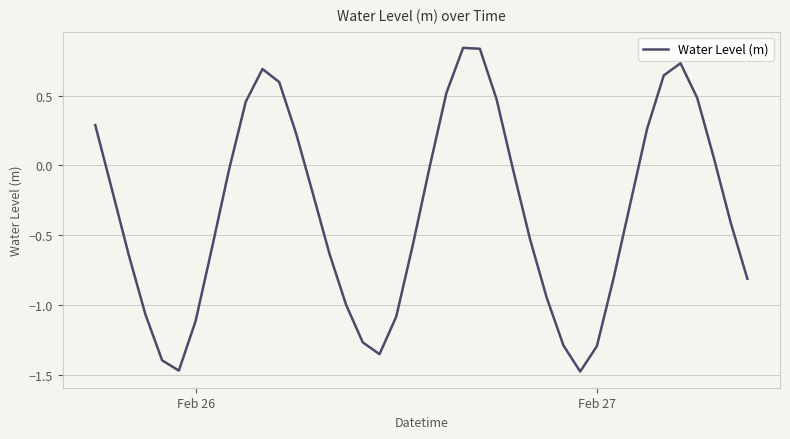

How many interior local valleys (lower than both neighbors) does the data have?

3